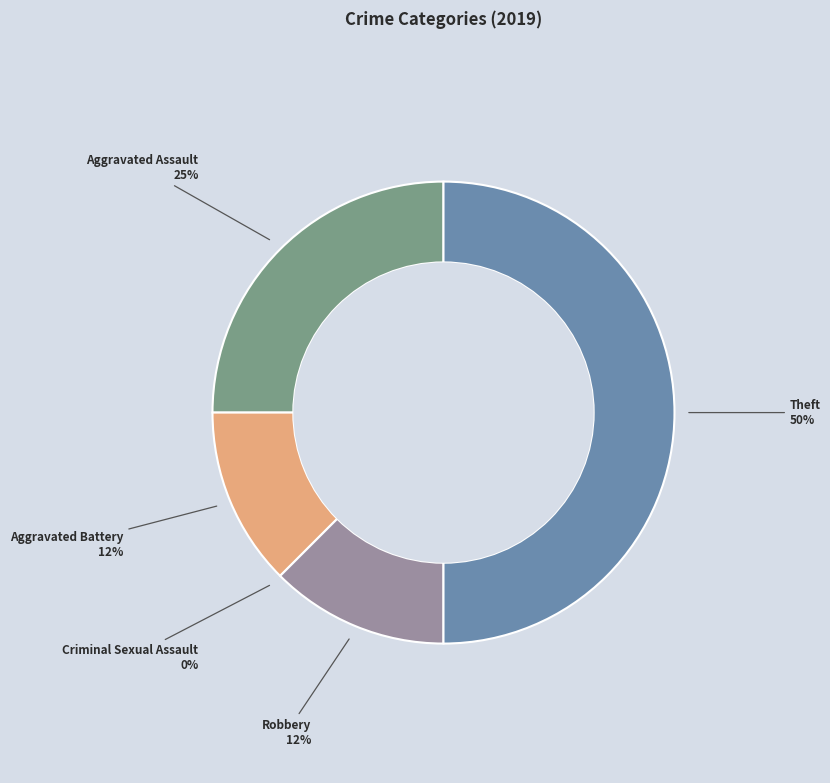

Rank the categories by value from highest to lowest.

Theft, Aggravated Assault, Aggravated Battery, Robbery, Criminal Sexual Assault